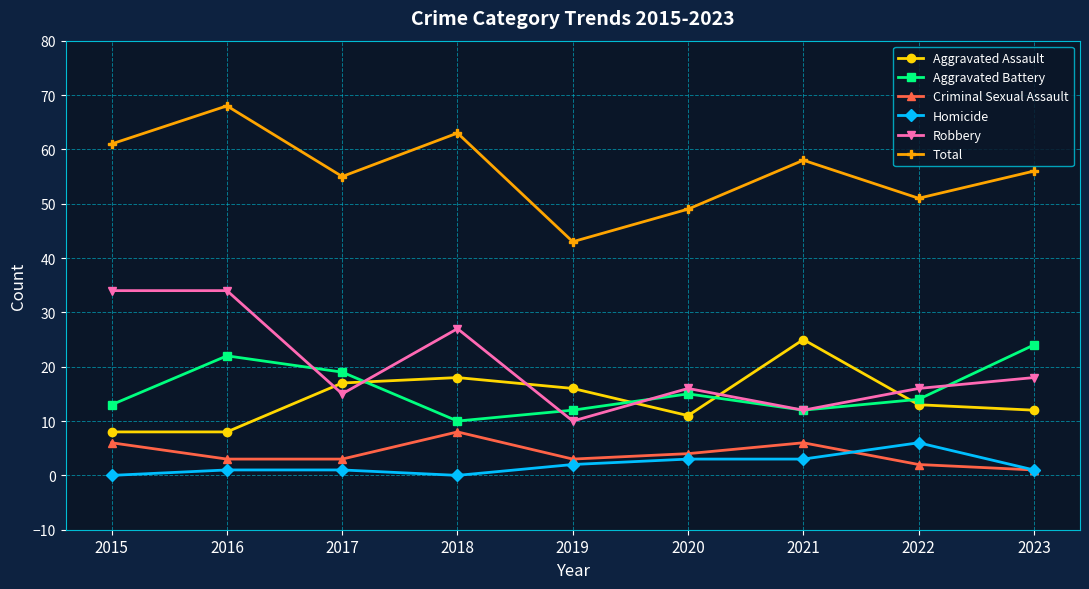

What is the lowest value of the Robbery series?

10